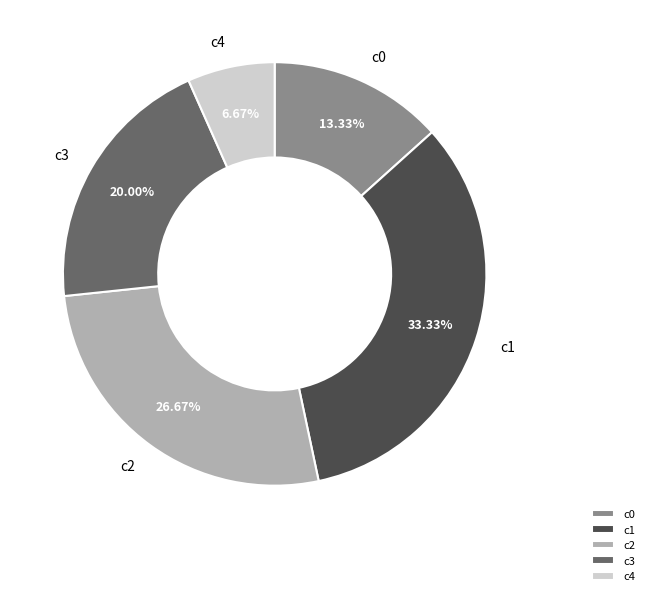

Approximately how many times larger is the value at c2 compared to c3?

1.3